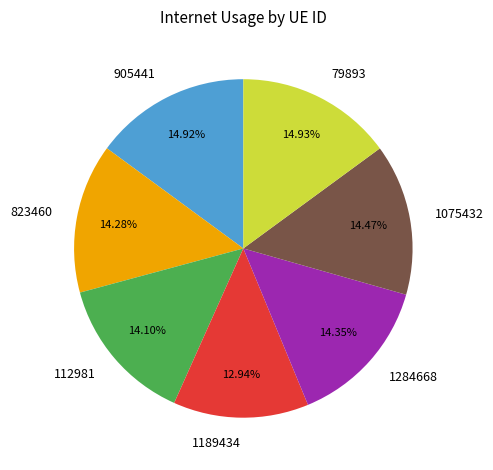

Is the sum of 1189434 and 112981 greater than half?

No